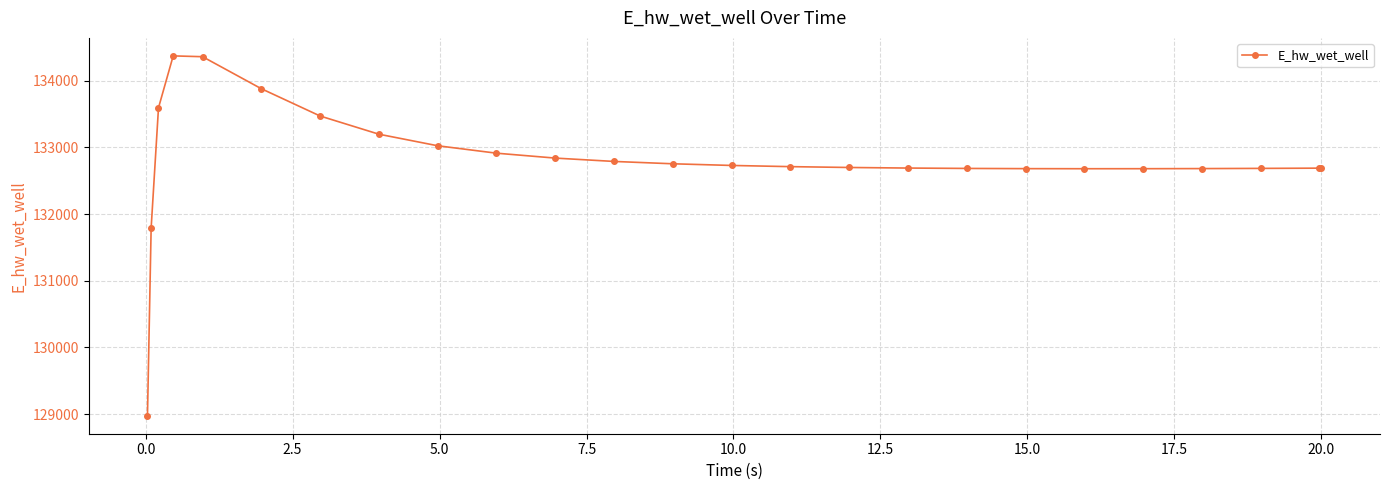

What is the maximum value shown in the chart?

134372.6